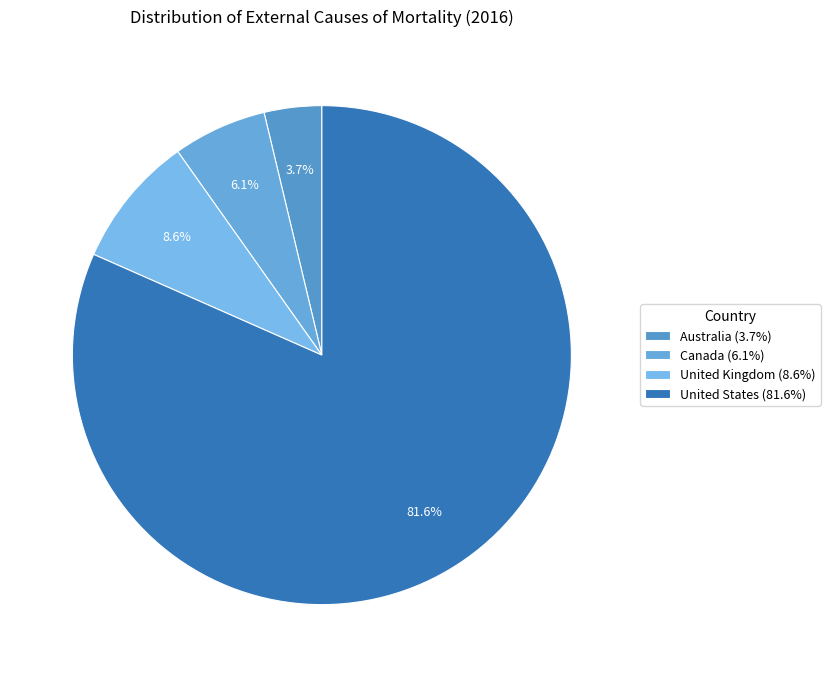

What percentage is the United States slice, to the nearest percent?

82%